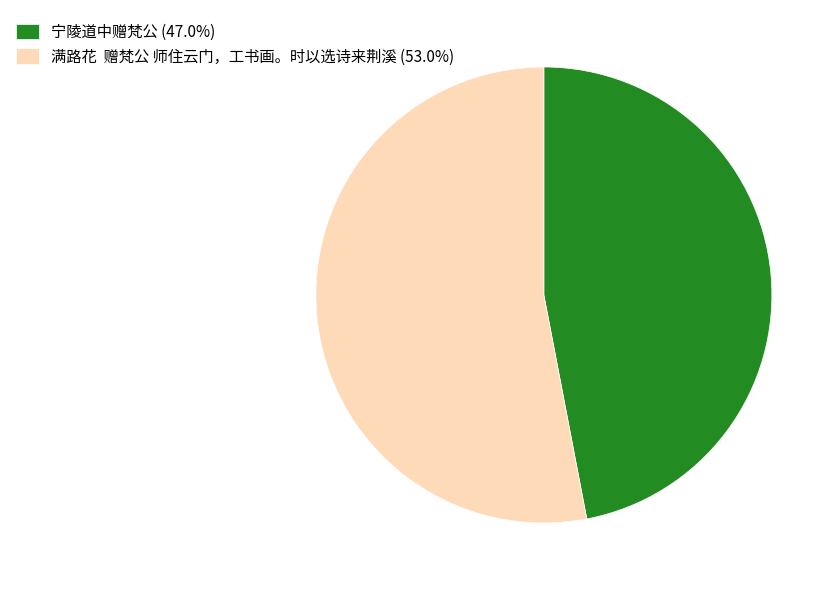

Is 宁陵道中赠梵公 the majority of the pie?

No